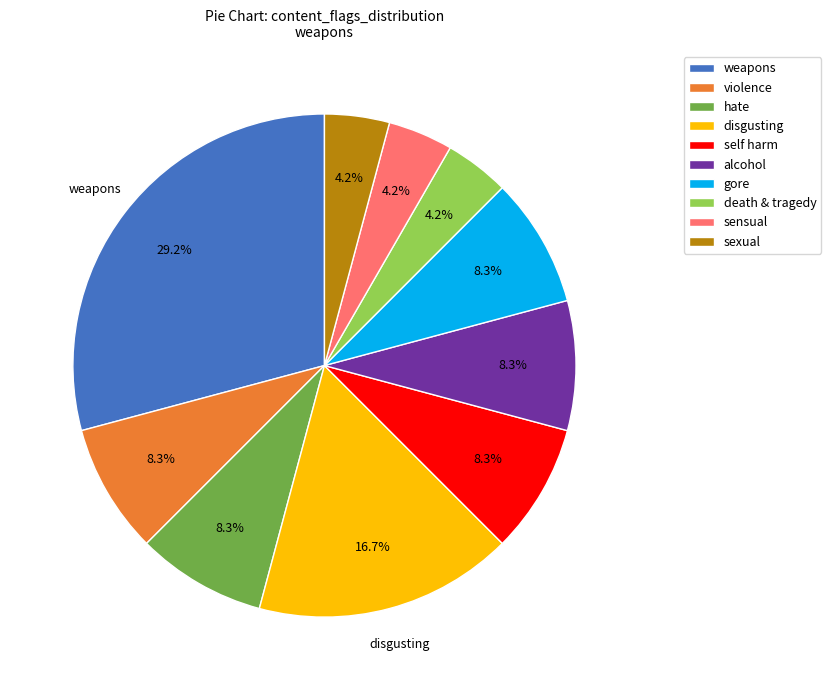

Is there a majority slice in this chart?

No